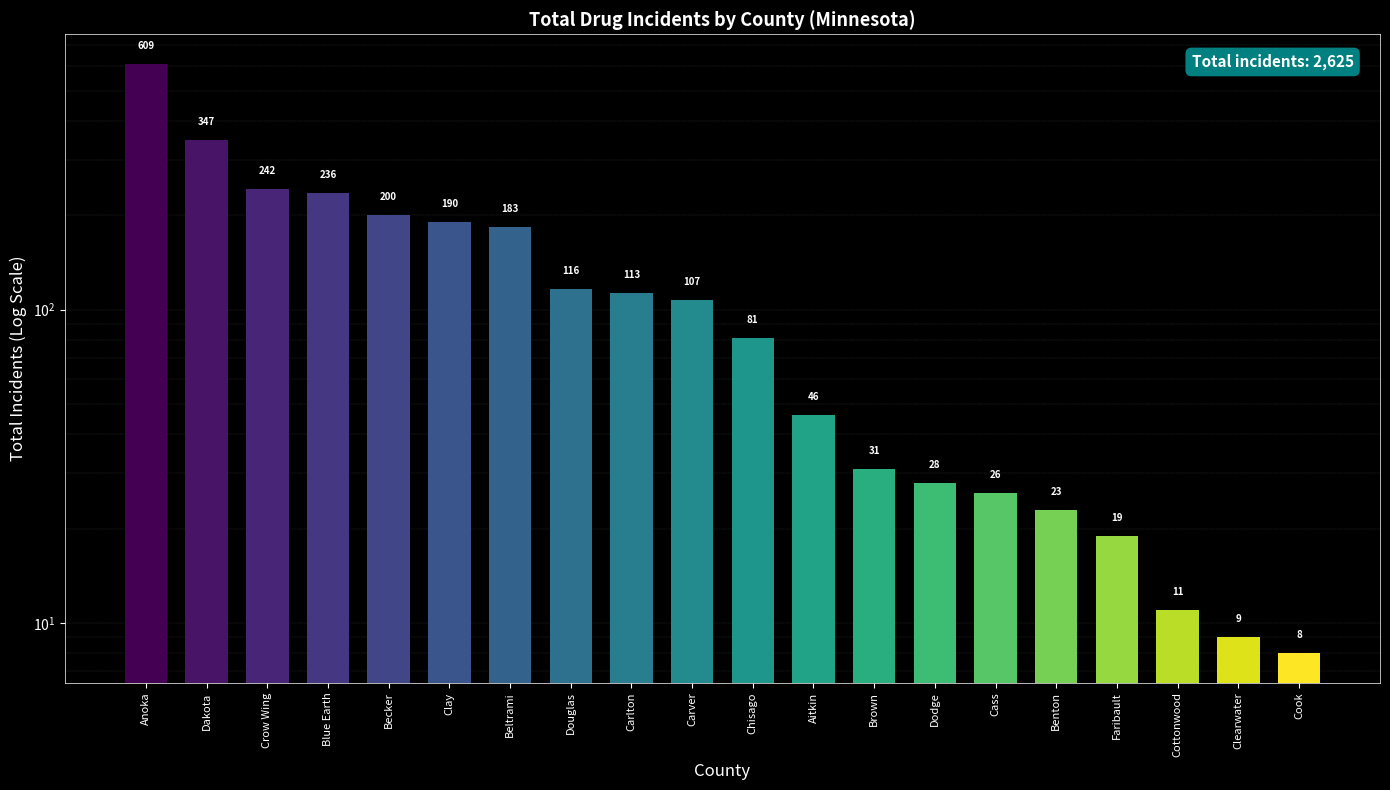

At which label is the value closest to 308?

Dakota